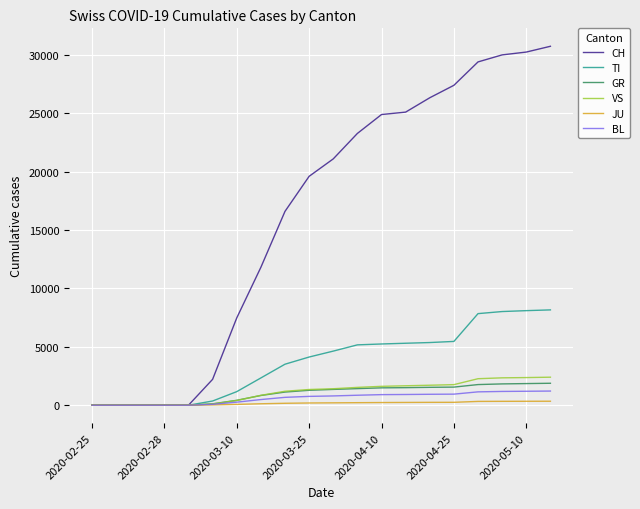

Which series has the largest total across all categories?

CH